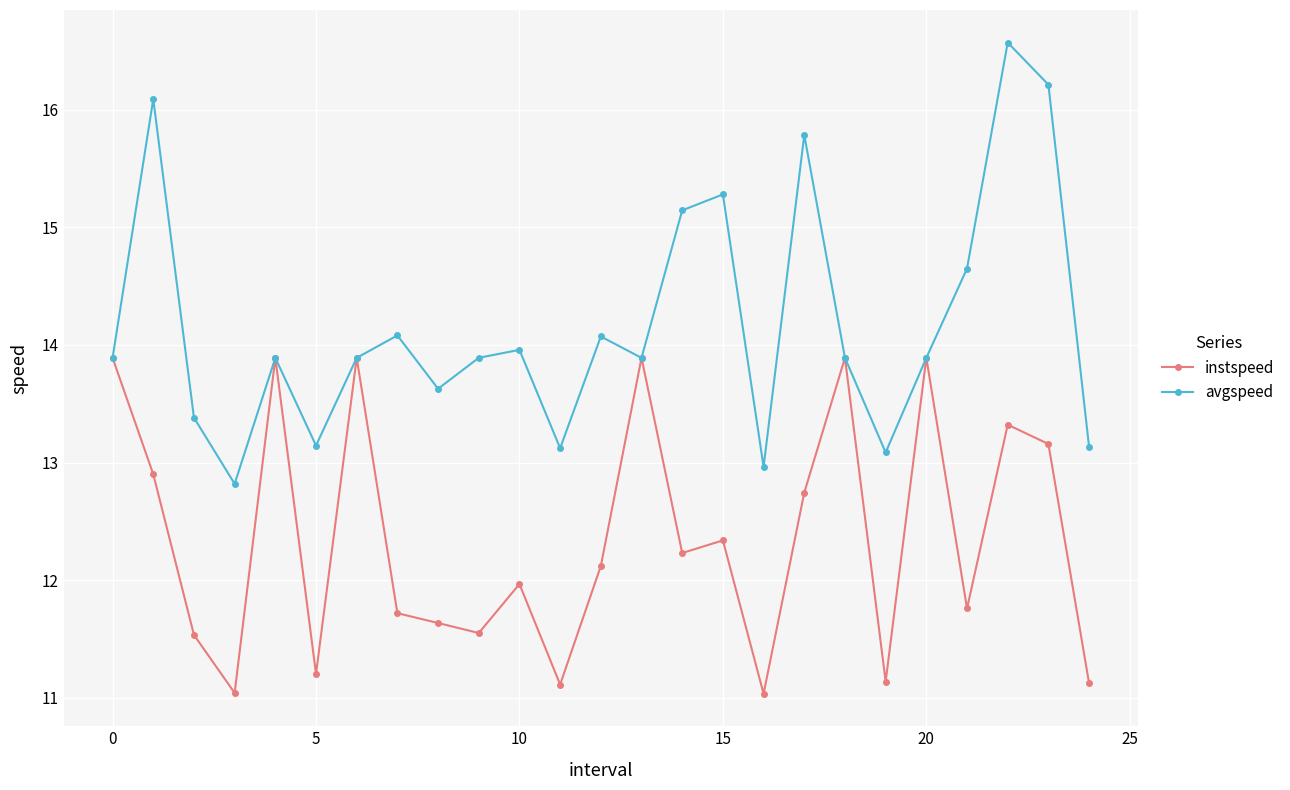

Which series has the largest total across all categories?

avgspeed